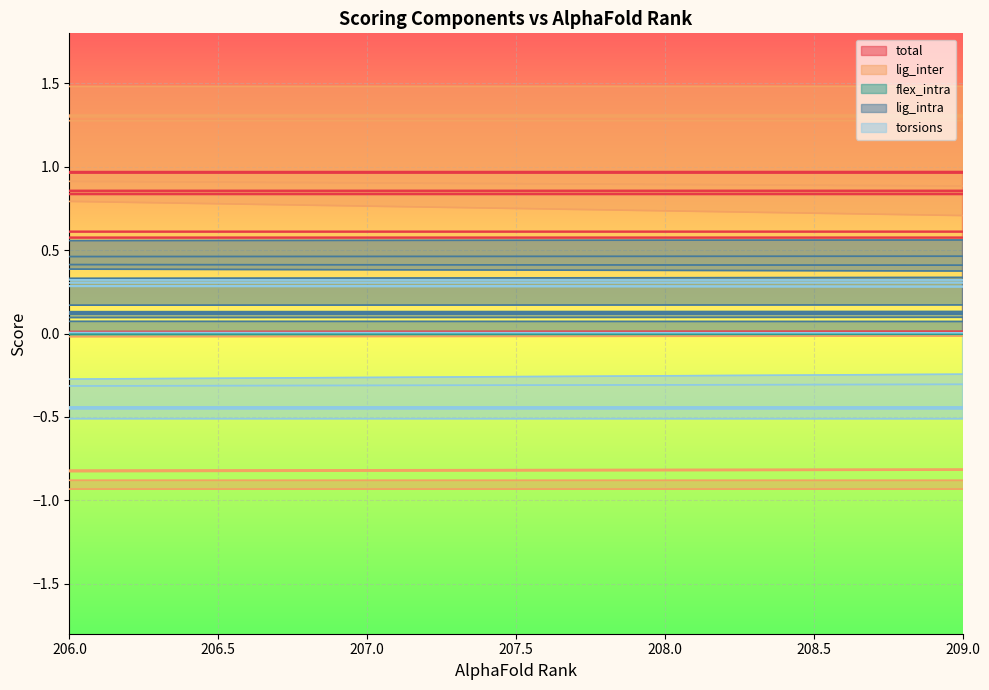

The lig_intra series shows 0.0 at 206. True or false?

False